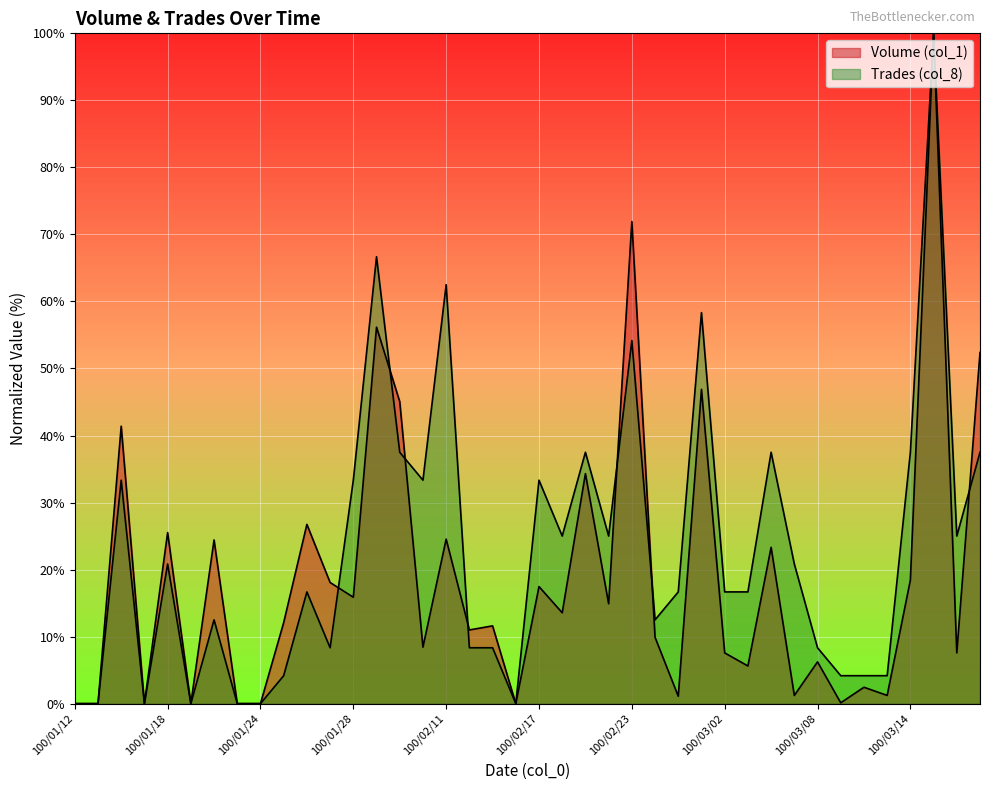

Reading left to right, transcribe all the data shown in this chart.

Volume (col_1): 0.0	0.0	41.4	0.0	25.5	0.0	24.4	0.0	0.0	12.1	26.7	18.1	15.9	56.2	45.1	8.4	24.5	11.0	11.6	0.0	17.5	13.6	34.3	14.9	71.9	9.9	1.1	46.9	7.6	5.6	23.3	1.2	6.2	0.1	2.4	1.2	18.4	100.0	7.6	52.4
Trades (col_8): 0.0	0.0	33.3	0.0	20.8	0.0	12.5	0.0	0.0	4.2	16.7	8.3	33.3	66.7	37.5	33.3	62.5	8.3	8.3	0.0	33.3	25.0	37.5	25.0	54.2	12.5	16.7	58.3	16.7	16.7	37.5	20.8	8.3	4.2	4.2	4.2	37.5	100.0	25.0	37.5